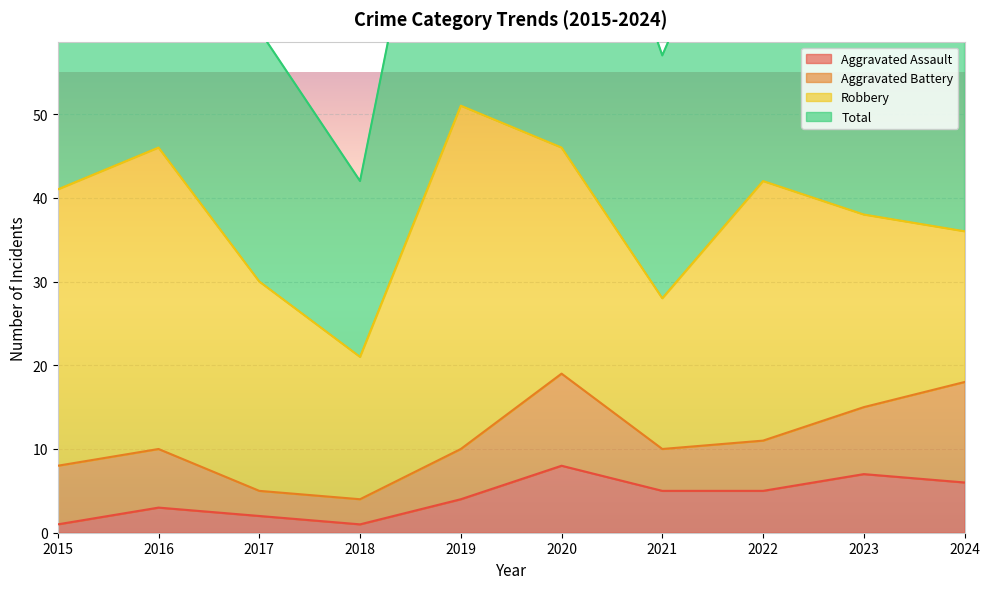

Where is Aggravated Assault nearest to the value 4?

2019